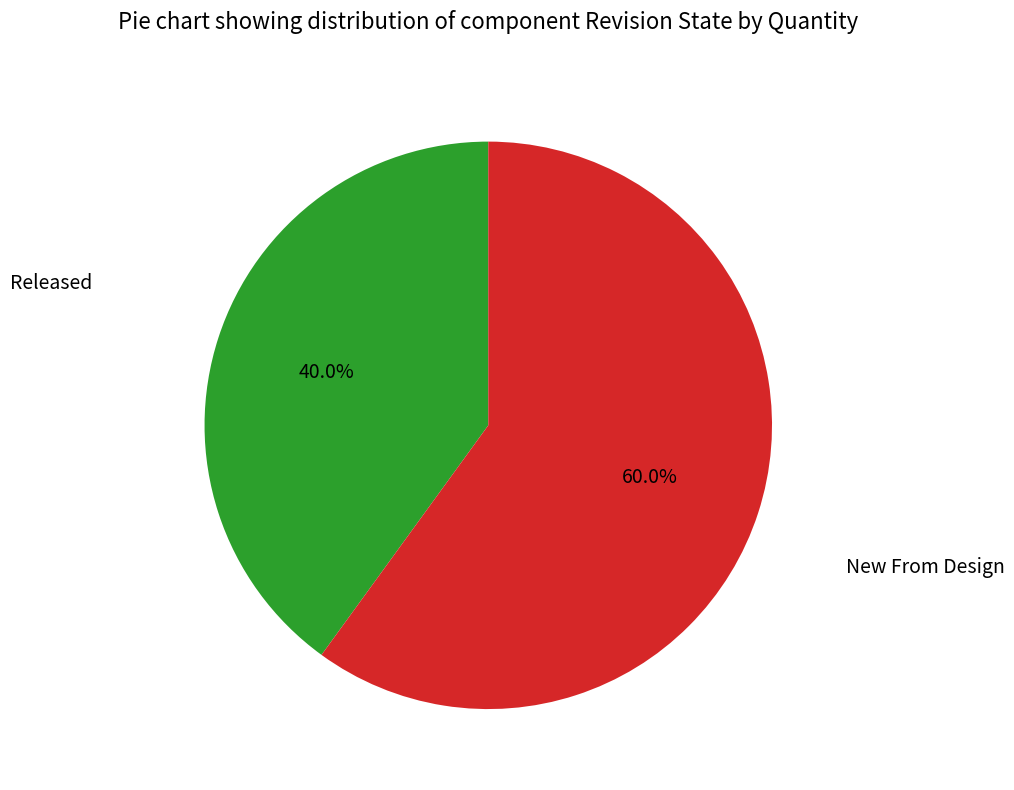

Is there any slice that represents more than half of the pie?

Yes